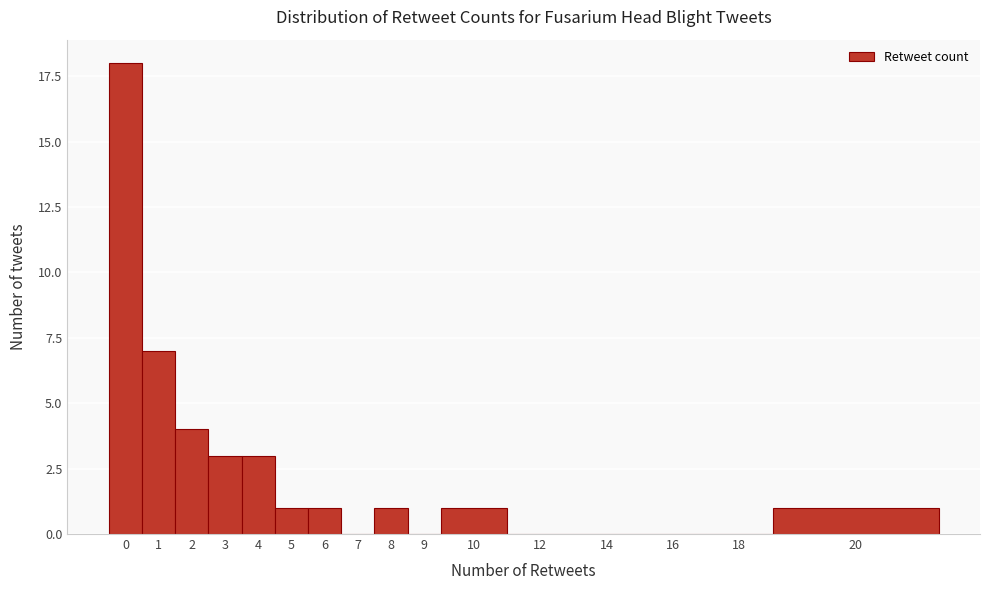

Reading left to right, extract all data points from this chart.

0=18	1=7	2=4	3=3	4=3	5=1	6=1	7=0	8=1	9=0	10=1	12=0	14=0	16=0	18=0	20=1